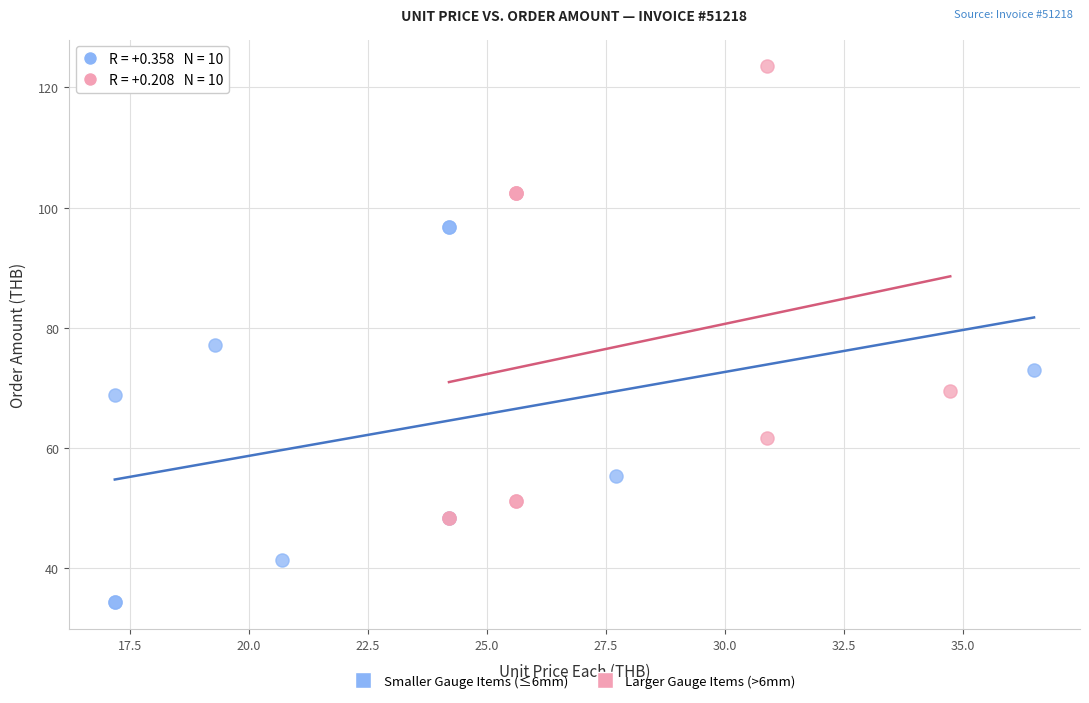

Which series has the largest Y range (max minus min)?

Larger Gauge Items (>6mm)